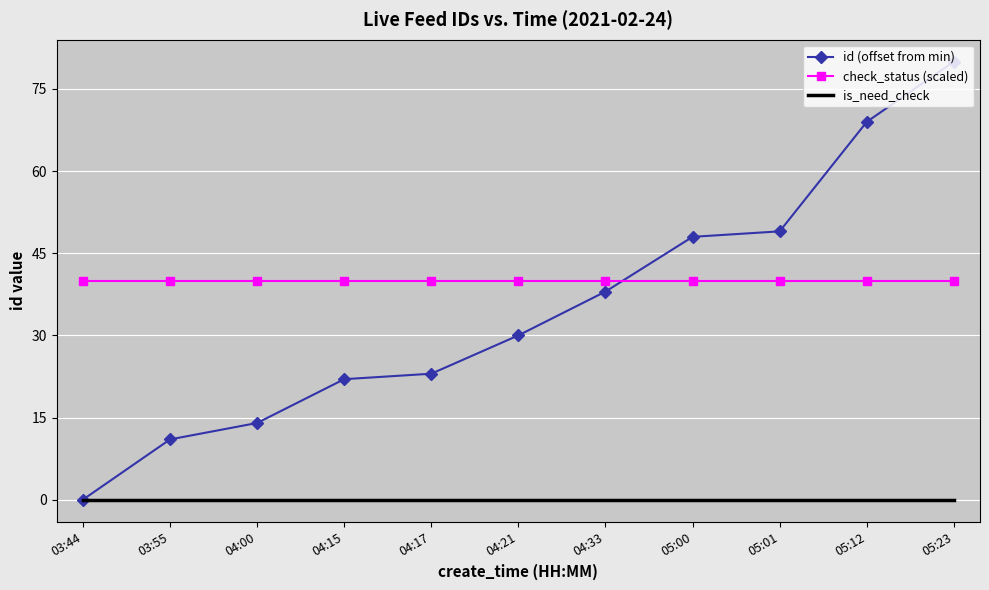

At which label does id (offset from min) reach its peak?

05:23